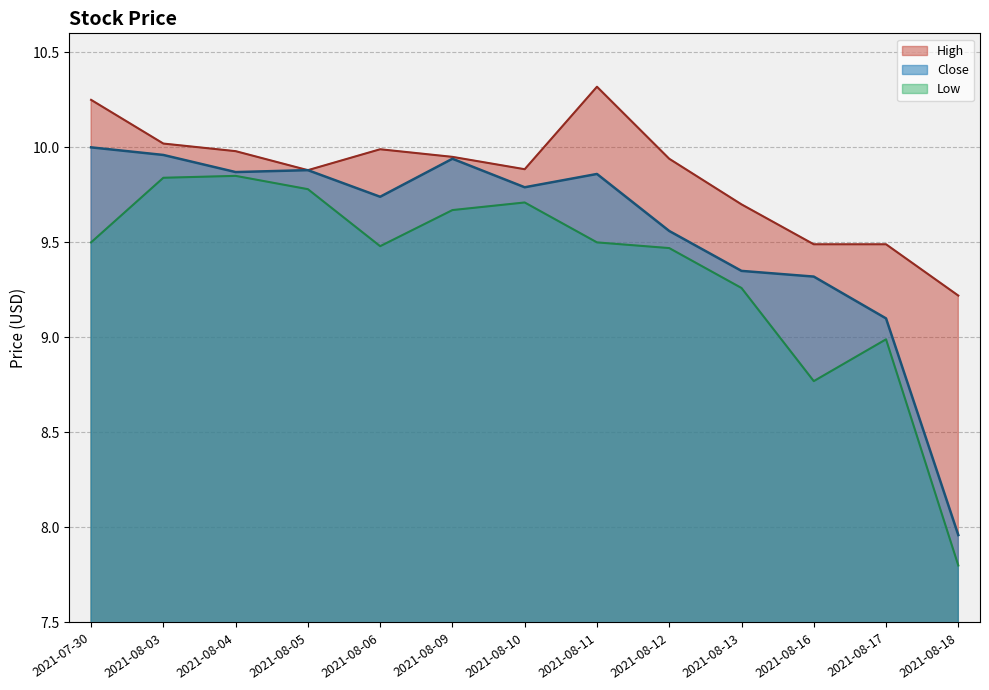

What is the sum of all Low values?

121.6